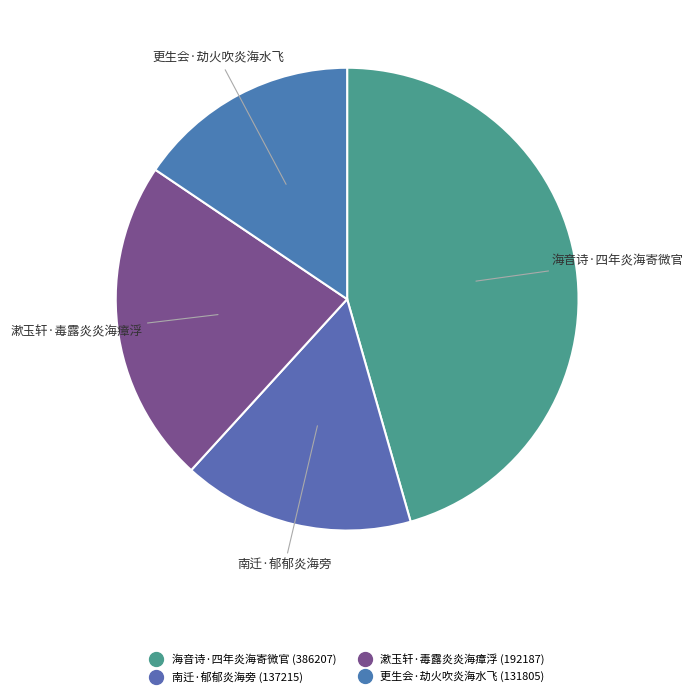

Is the sum of 更生会·劫火吹炎海水飞 and 漱玉轩·毒露炎炎海瘴浮 greater than half?

No